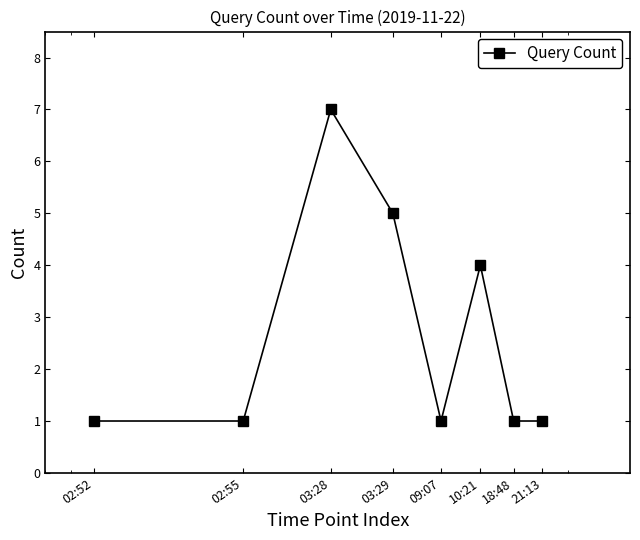

What is the difference between the second highest and second lowest values?

4